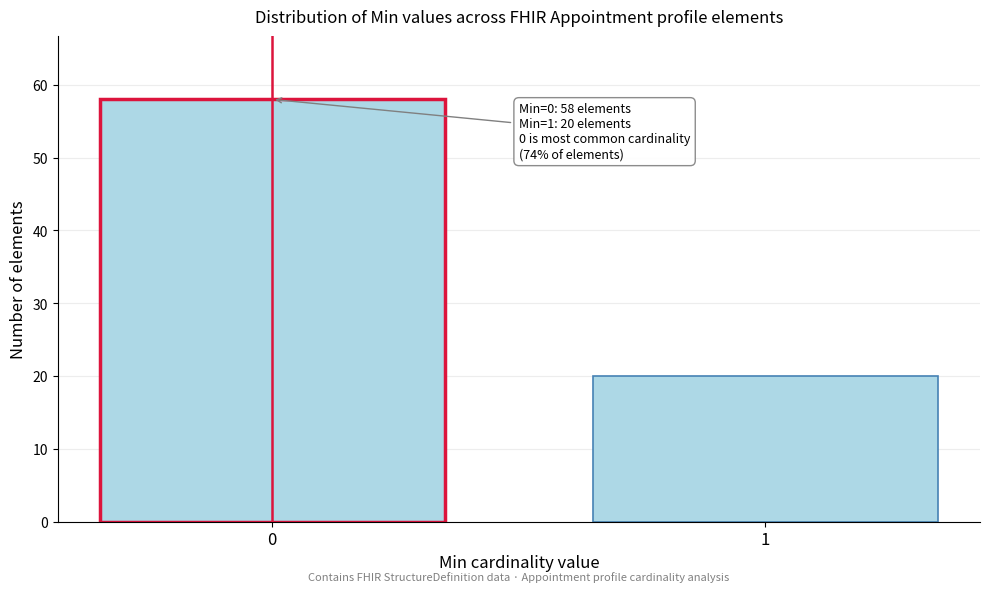

Reading left to right, extract all data points from this chart.

58	20